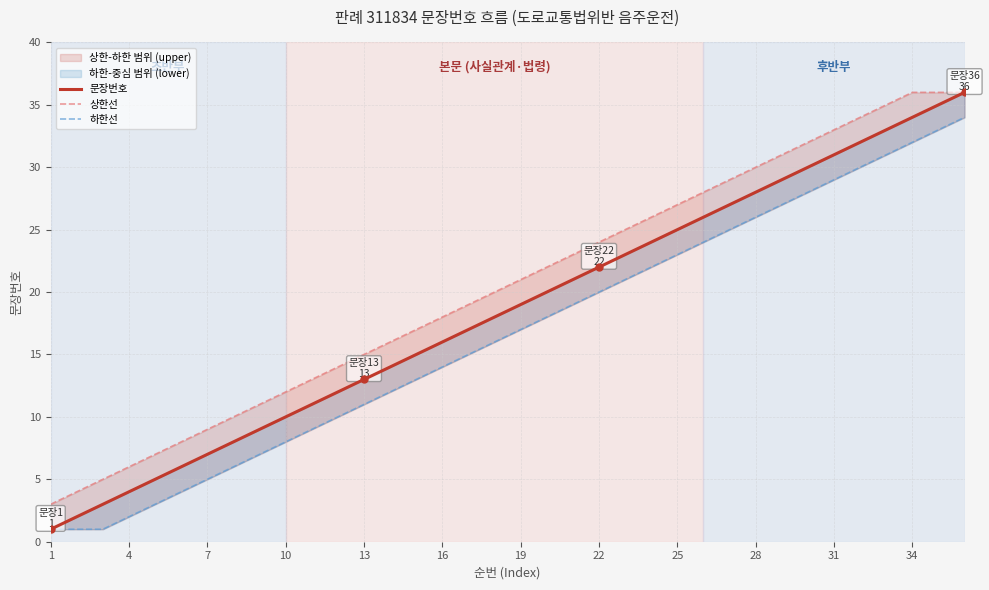

What is the sum of all 문장번호 values?

666